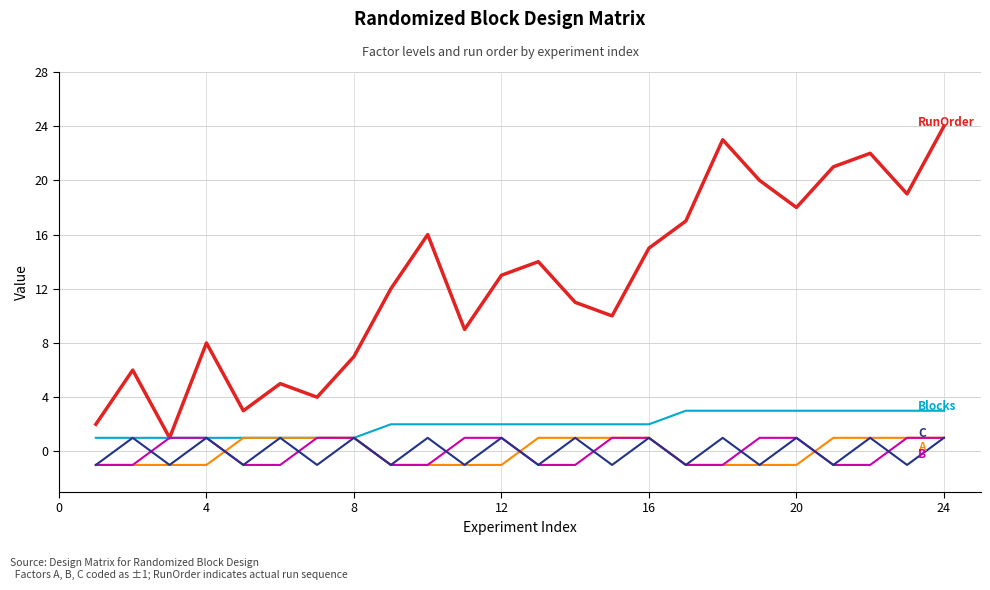

What is the maximum value shown in the chart?

24